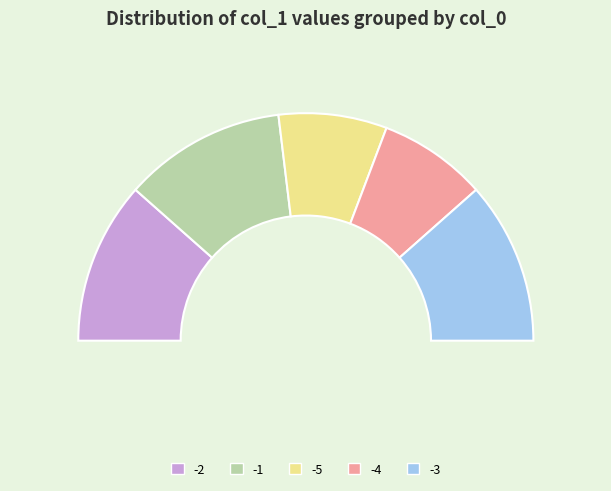

Which has a higher value, -3 or -4?

-3